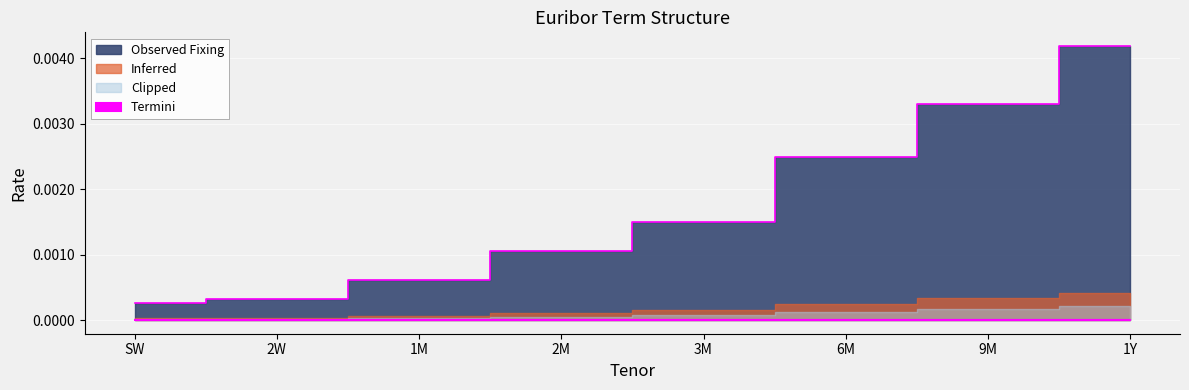

Which label corresponds to the smallest value in the chart?

SW